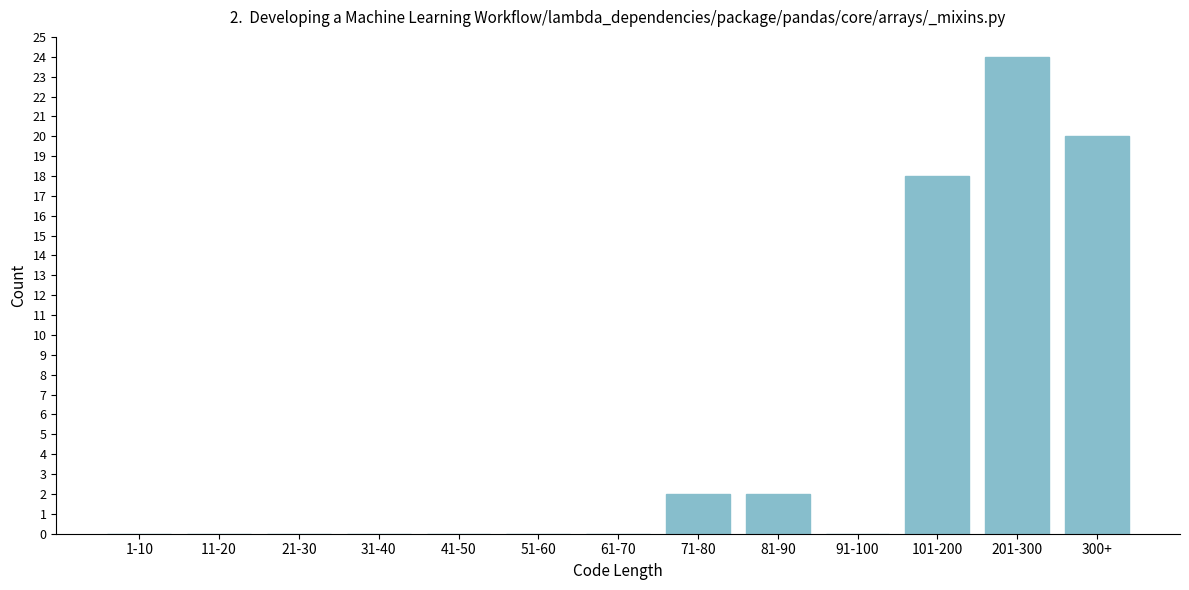

Reading left to right, what are all the values shown in this chart?

1-10=0	11-20=0	21-30=0	31-40=0	41-50=0	51-60=0	61-70=0	71-80=2	81-90=2	91-100=0	101-200=18	201-300=24	300+=20